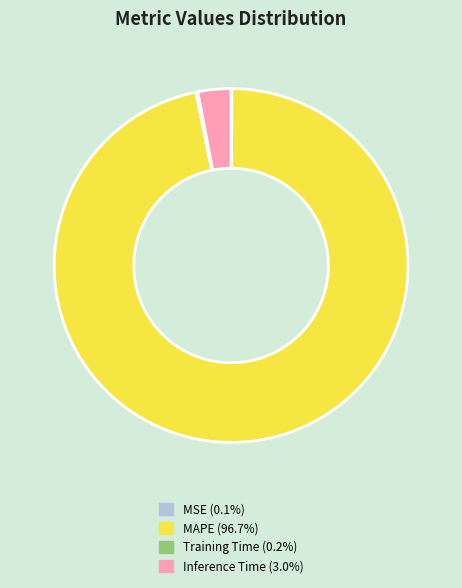

Does any single category account for the majority?

Yes